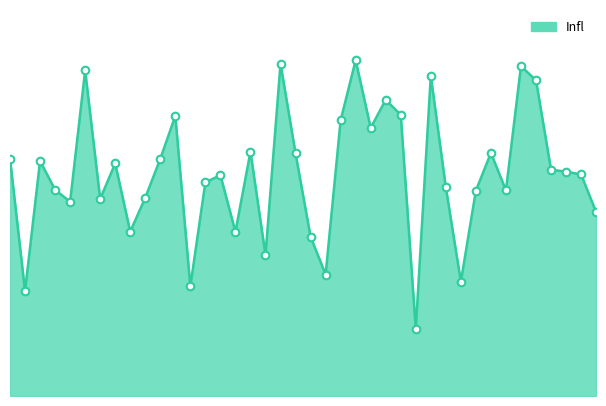

How many lines are shown in the chart?

1